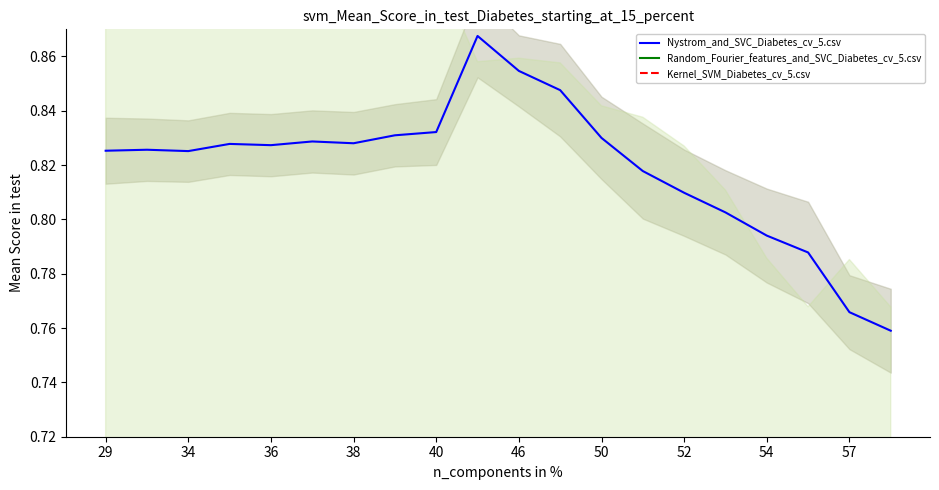

True or false: Random_Fourier_features_and_SVC_Diabetes_cv_5.csv and Nystrom_and_SVC_Diabetes_cv_5.csv cross at least once.

False